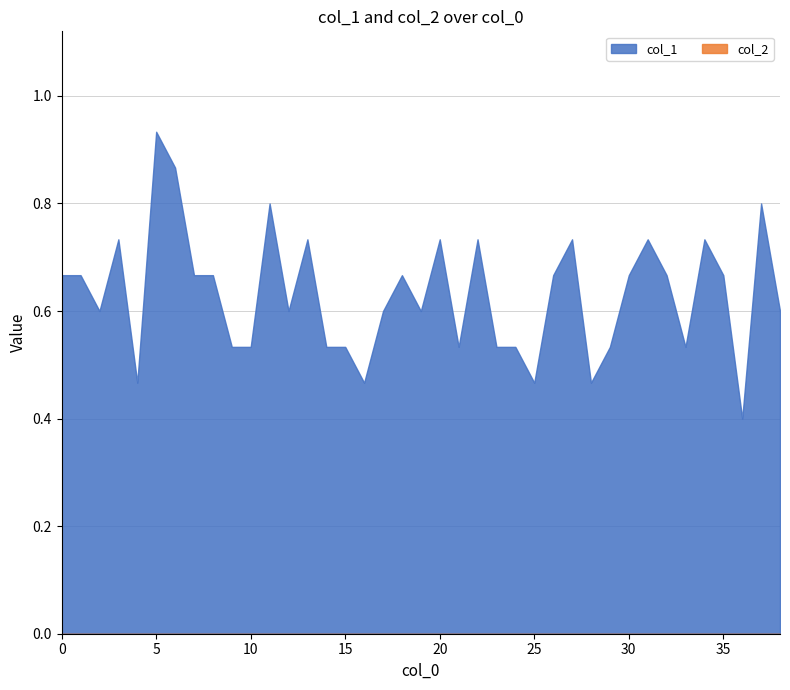

Which label corresponds to the largest value in the chart?

5